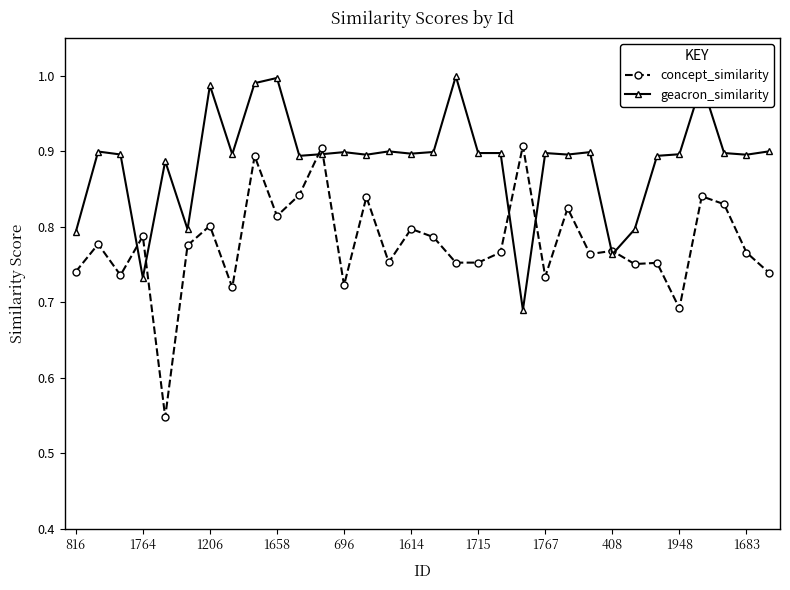

At how many categories does at least one series exceed 0?

32